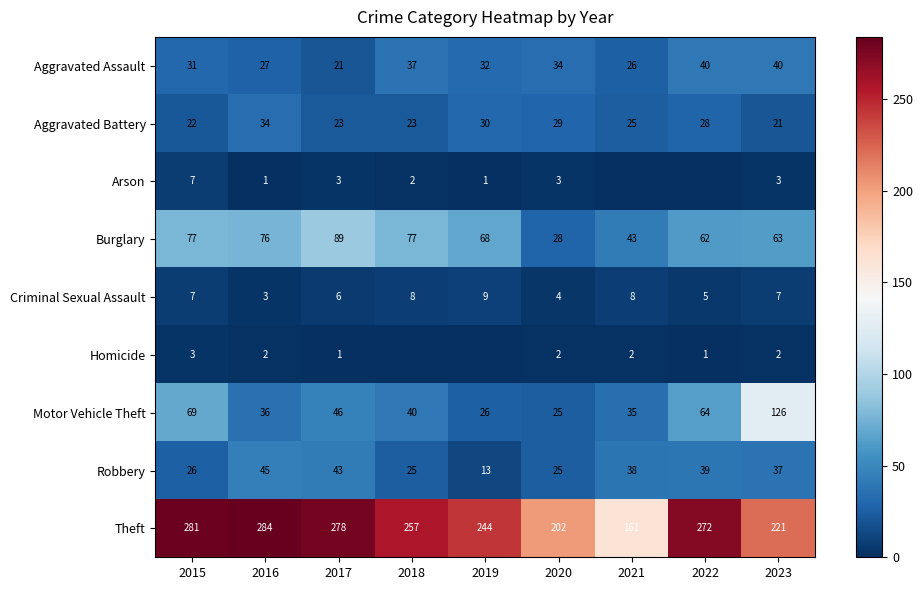

At which label does Aggravated Battery reach its minimum?

2023